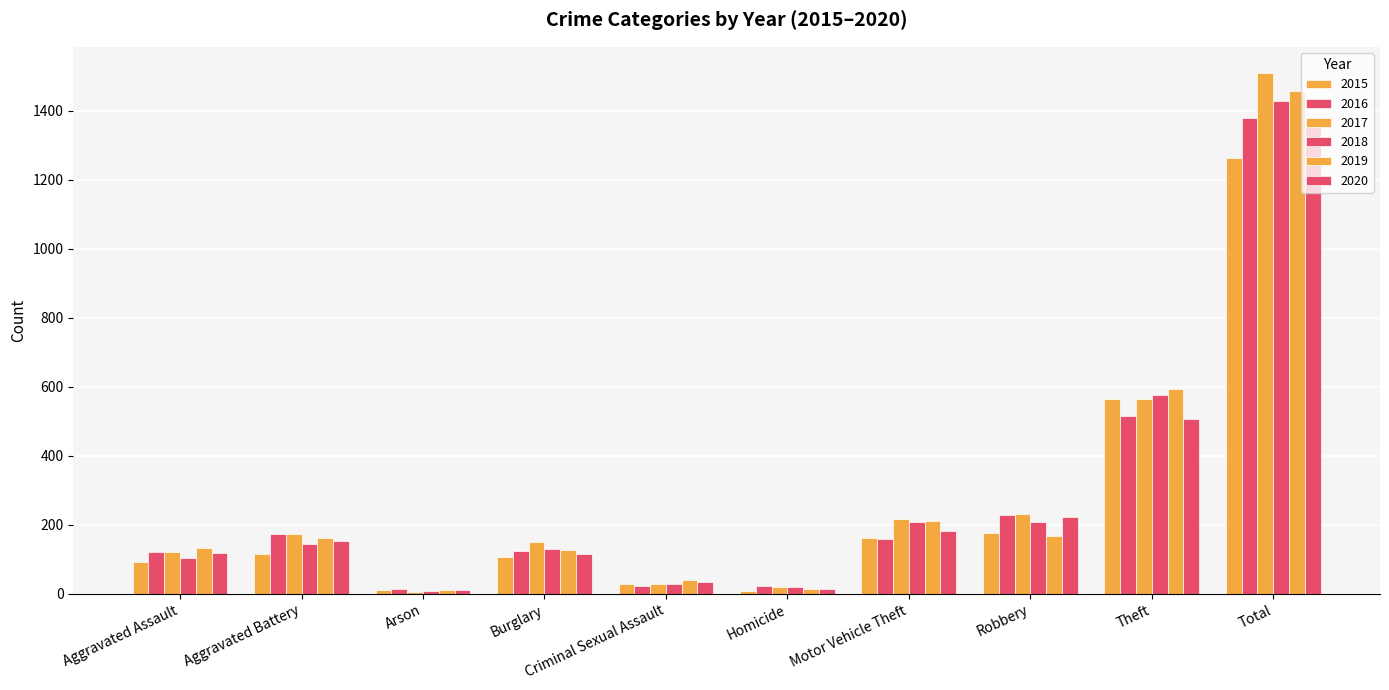

Where is 2020 nearest to the value 685?

Theft